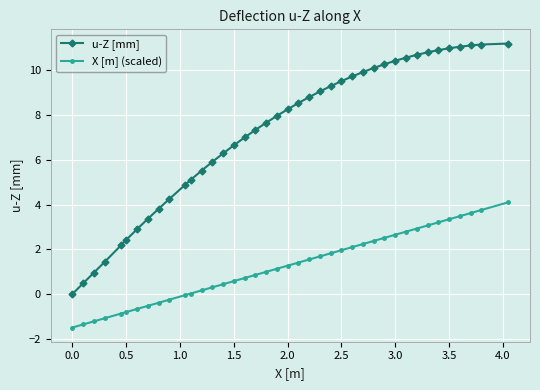

What is the smallest value displayed?

-1.5